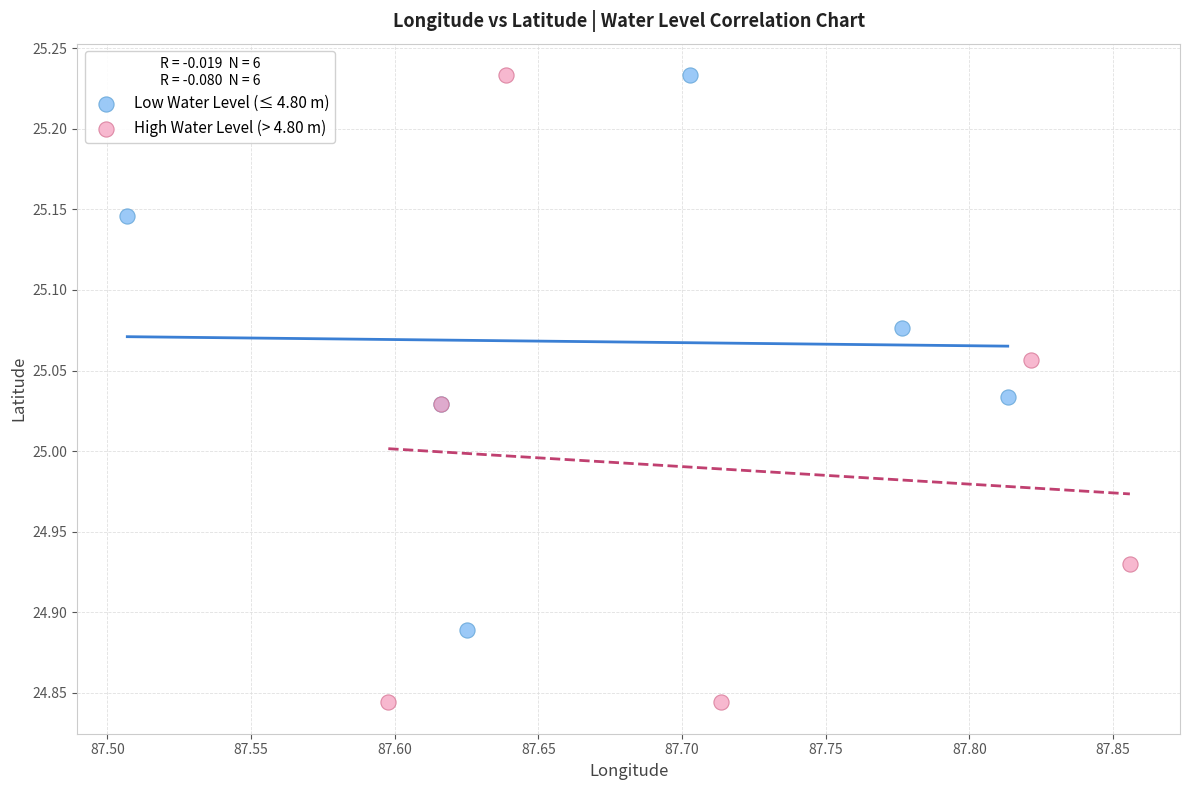

Which series has the largest Y range (max minus min)?

High Water Level (> 4.80 m)